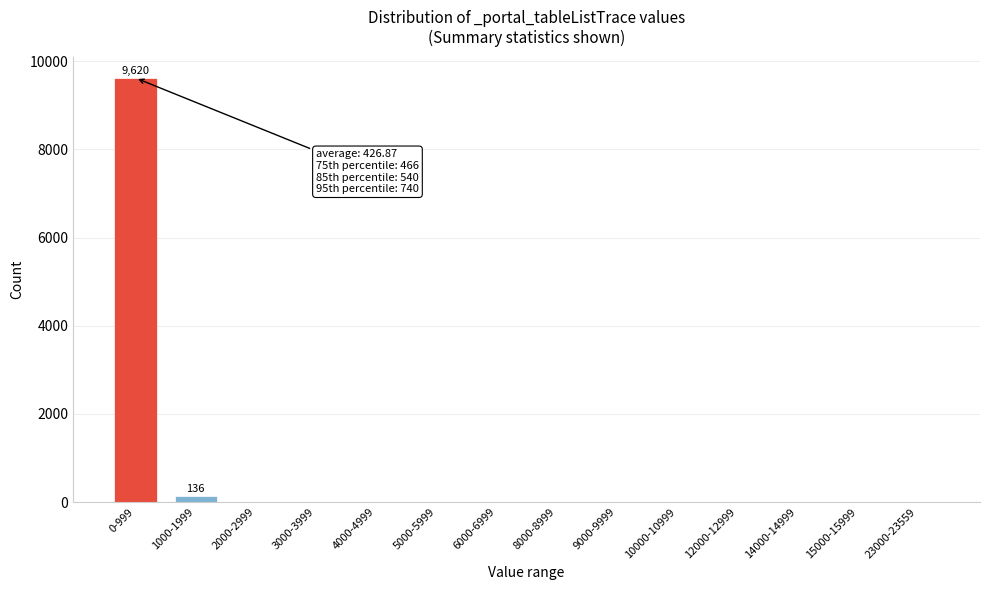

True or false: the data shows 2 at 6000-6999.

True